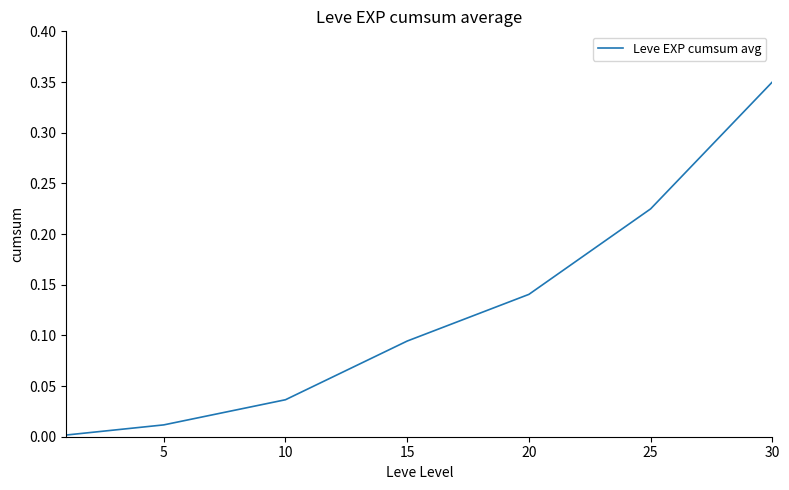

True or false: the data has more than 2 interior local peaks.

False